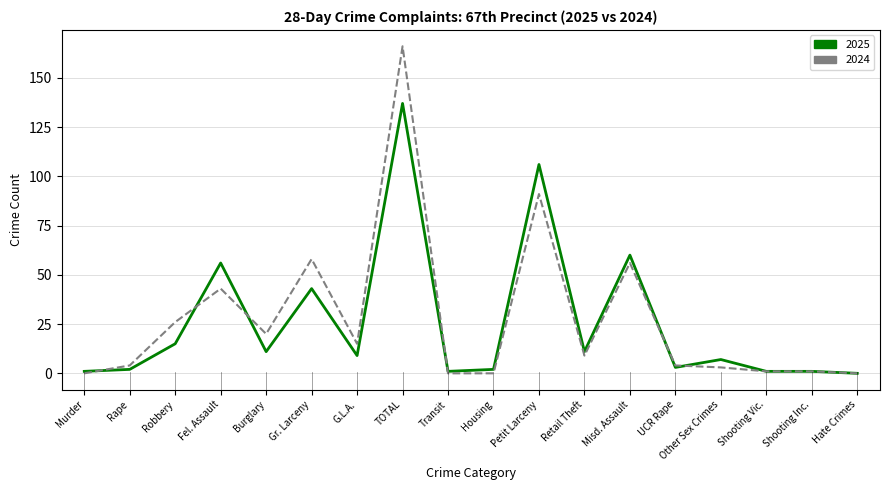

Is it true that 2025 equals 137 at TOTAL?

True